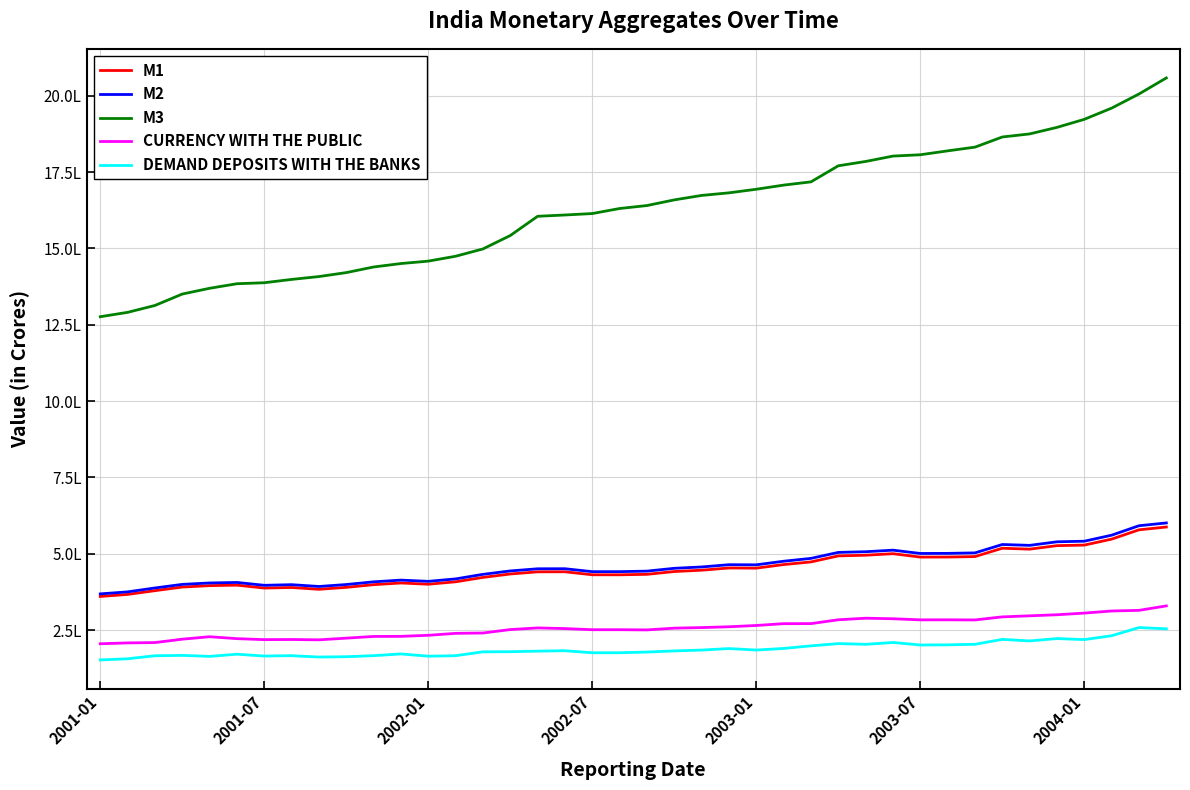

Does the chart have visible grid lines?

Yes